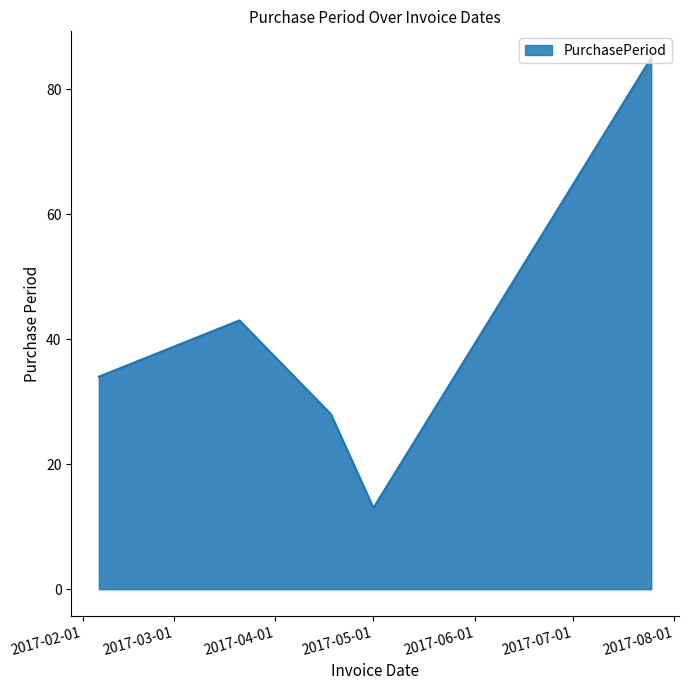

What is the sum of all values?

203